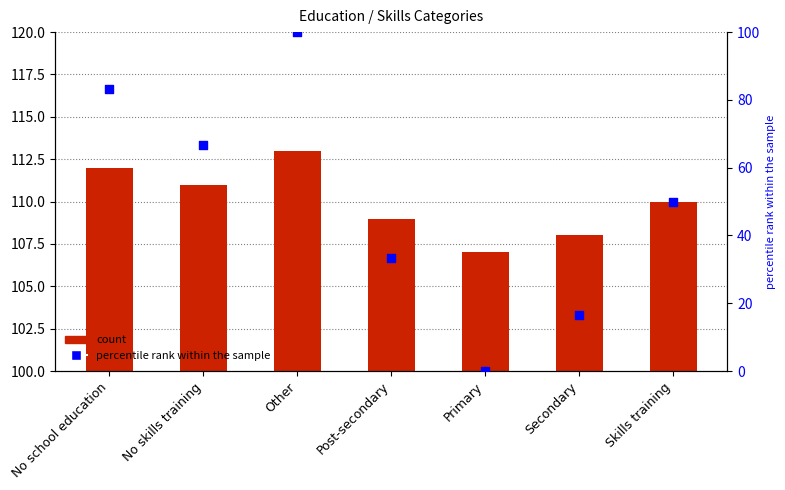

Which series reaches the minimum Y coordinate?

percentile rank within the sample